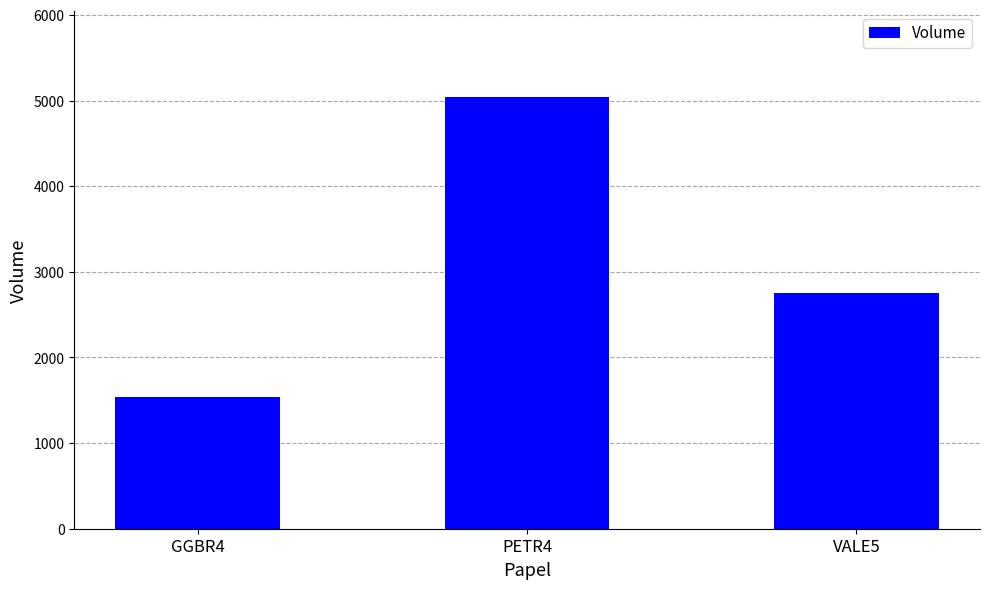

What is the minimum value shown in the chart?

1534